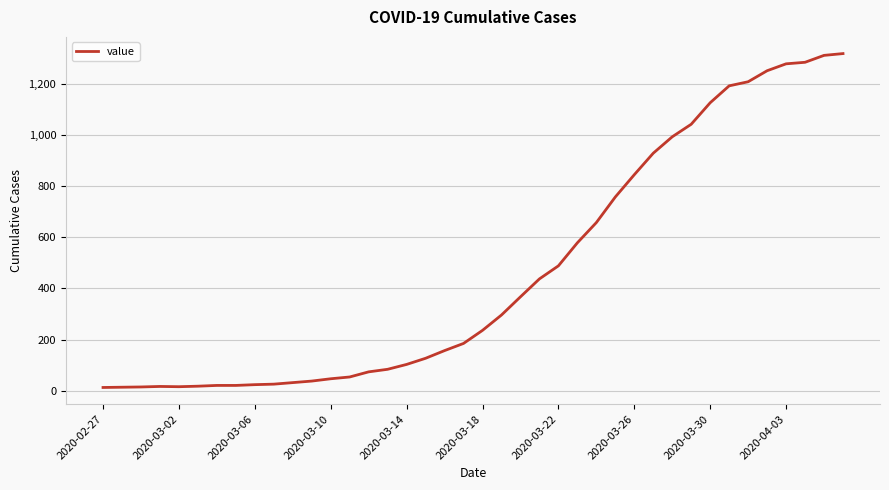

How many series are shown in this chart?

1